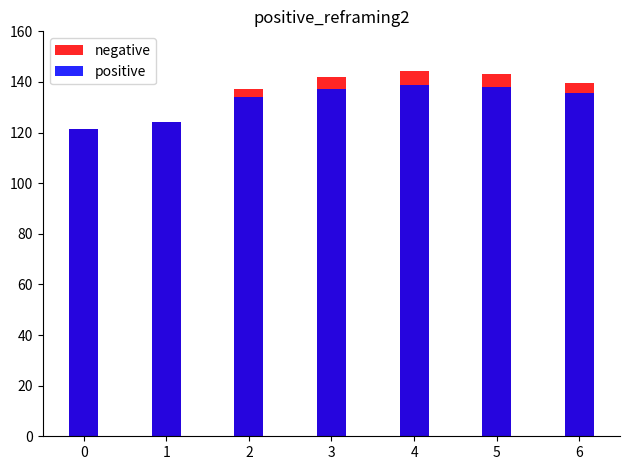

How many bars are there in each group?

2